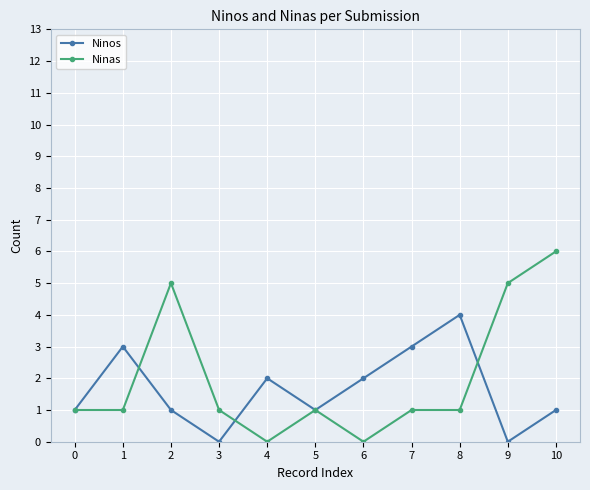

Between 0 and 2, which series saw the biggest shift?

Ninas